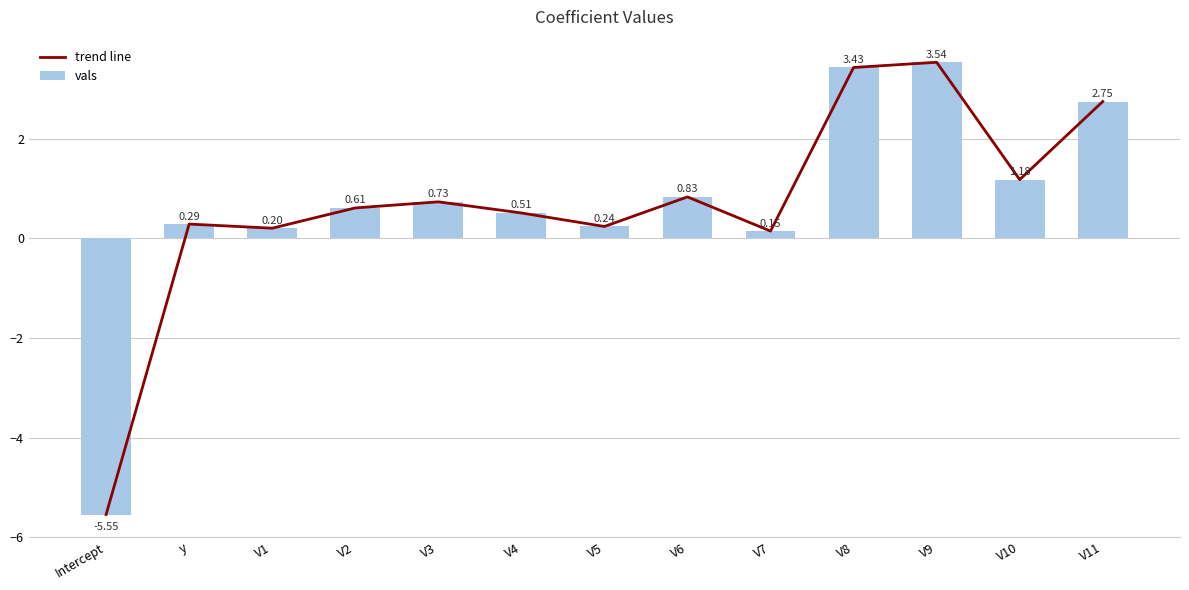

Rank the categories by vals value from lowest to highest.

Intercept, V7, V1, V5, y, V4, V2, V3, V6, V10, V11, V8, V9